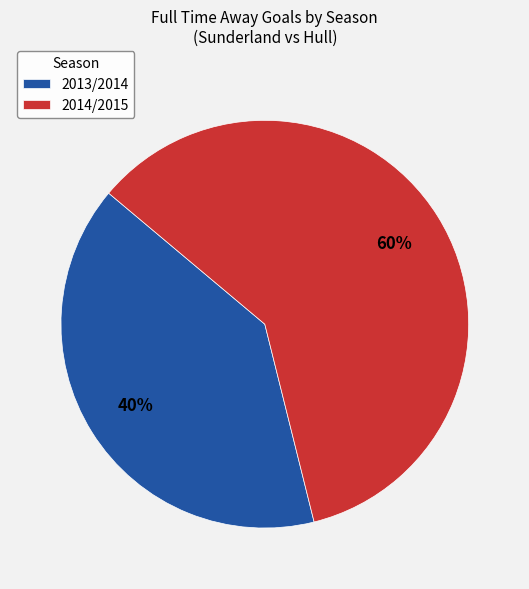

Approximately how many times larger is the value at 2014/2015 compared to 2013/2014?

1.5